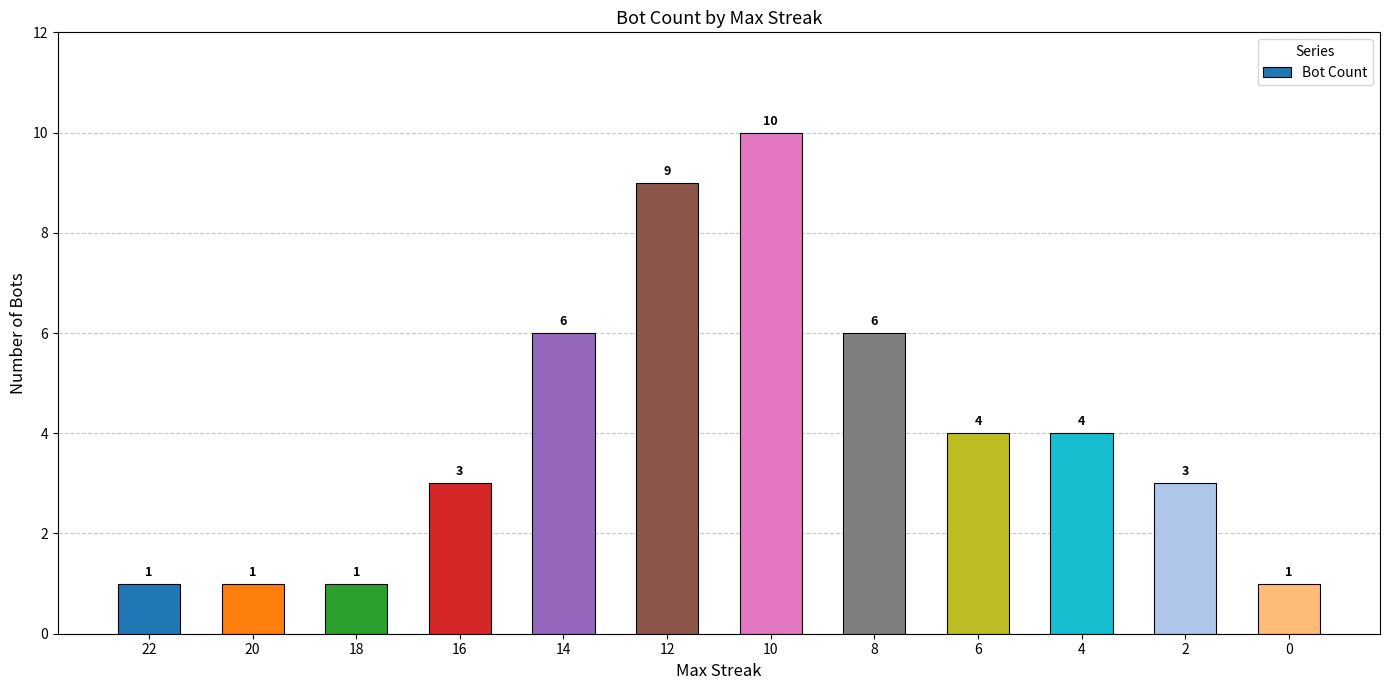

What is the smallest value displayed?

1